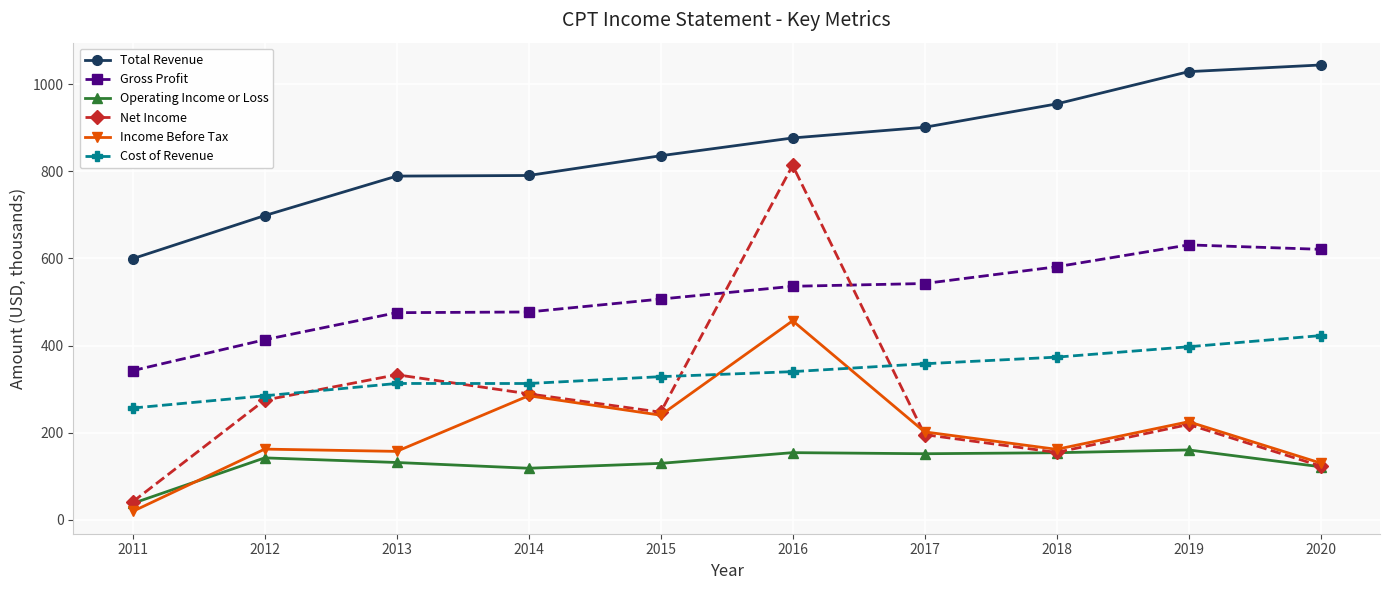

True or false: Operating Income or Loss and Cost of Revenue intersect in this chart.

False